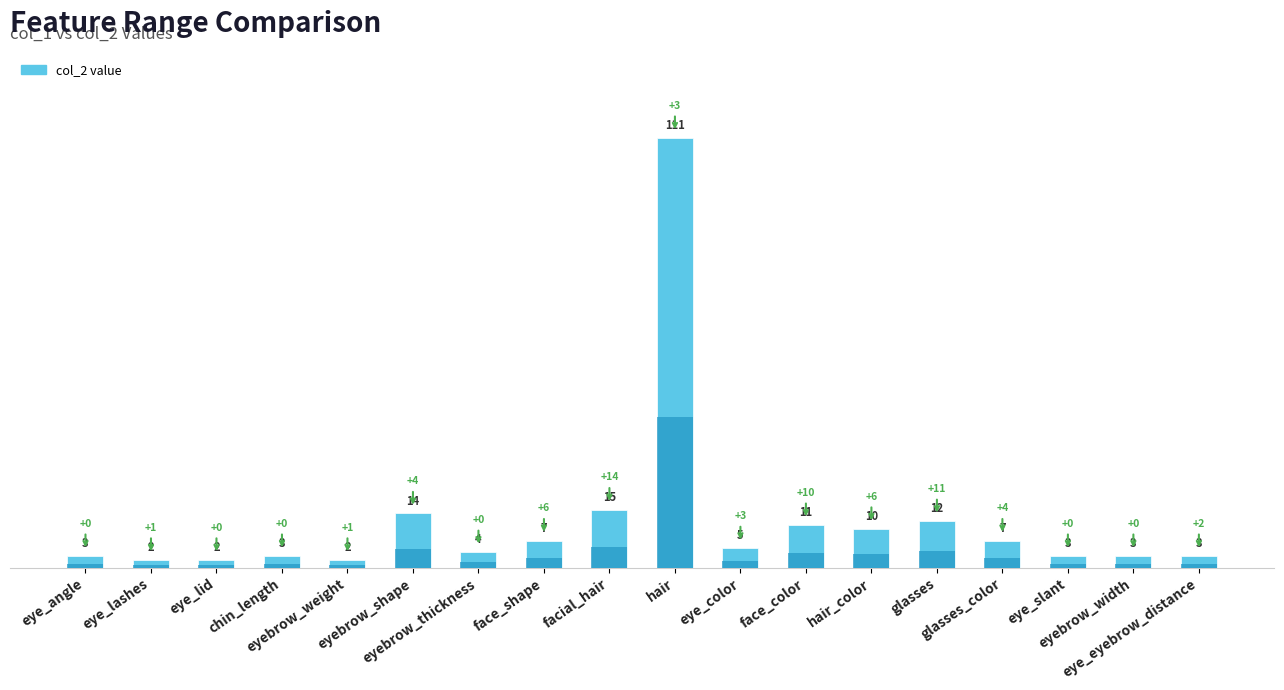

Rank the categories by value from lowest to highest.

eye_lashes, eye_lid, eyebrow_weight, eye_angle, chin_length, eye_slant, eyebrow_width, eye_eyebrow_distance, eyebrow_thickness, eye_color, face_shape, glasses_color, hair_color, face_color, glasses, eyebrow_shape, facial_hair, hair